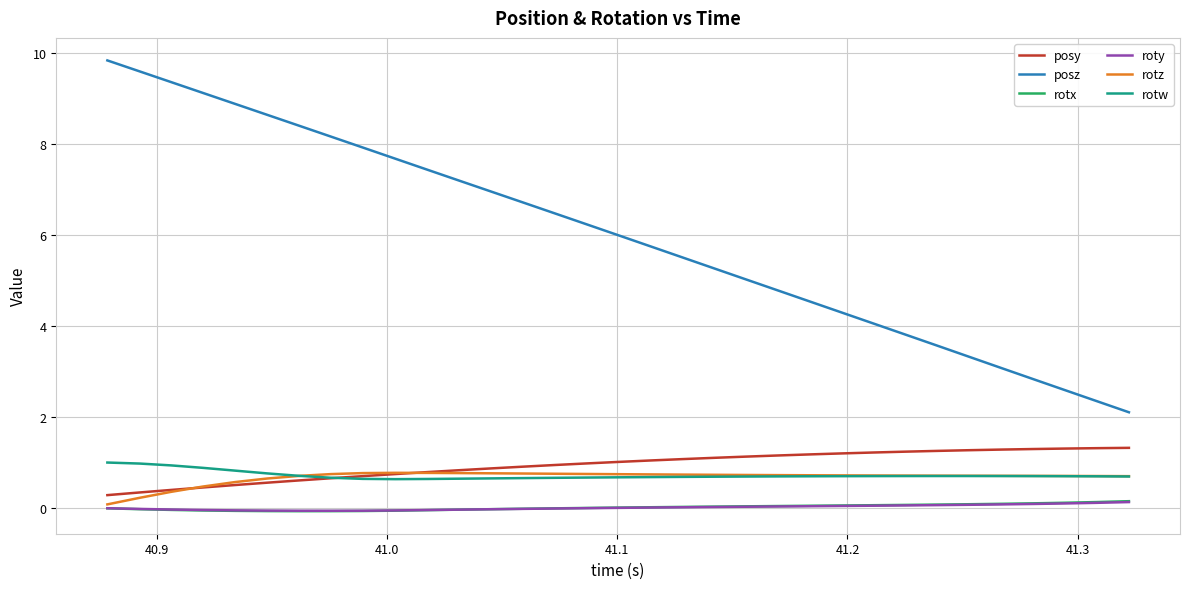

What is the greatest value displayed?

9.8